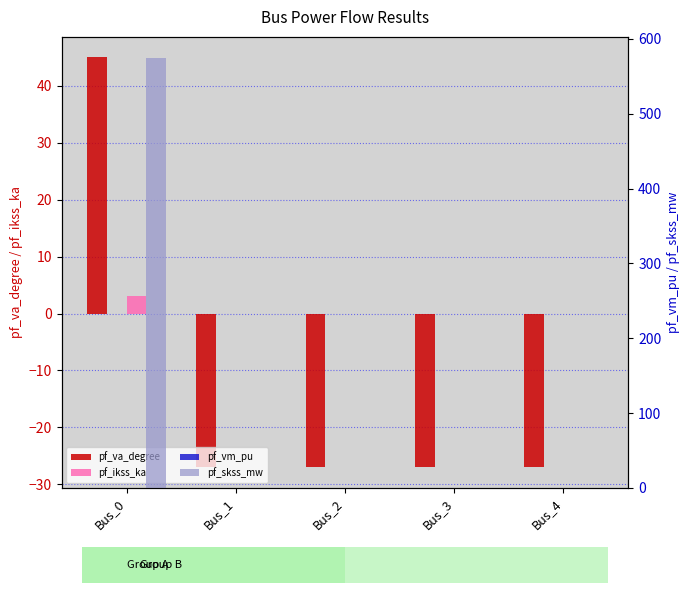

Reading left to right, extract all data points from this chart.

pf_va_degree: Bus_0=45.0	Bus_1=-27.0	Bus_2=-27.0	Bus_3=-27.0	Bus_4=-27.0
pf_ikss_ka: Bus_0=3.0	Bus_1=0.0	Bus_2=0.0	Bus_3=0.0	Bus_4=0.0
pf_vm_pu: Bus_0=0.3	Bus_1=0.3	Bus_2=0.3	Bus_3=0.3	Bus_4=0.3
pf_skss_mw: Bus_0=574.0	Bus_1=0.0	Bus_2=0.0	Bus_3=0.0	Bus_4=0.0